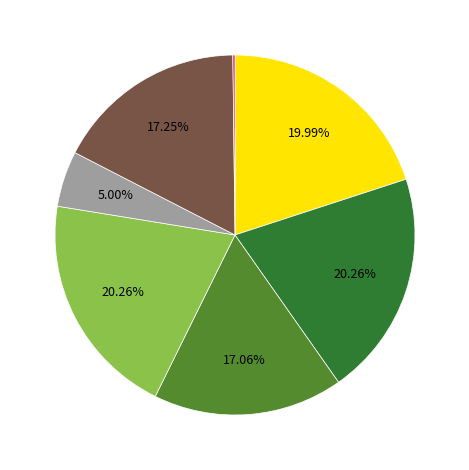

Is there any slice that represents more than half of the pie?

No